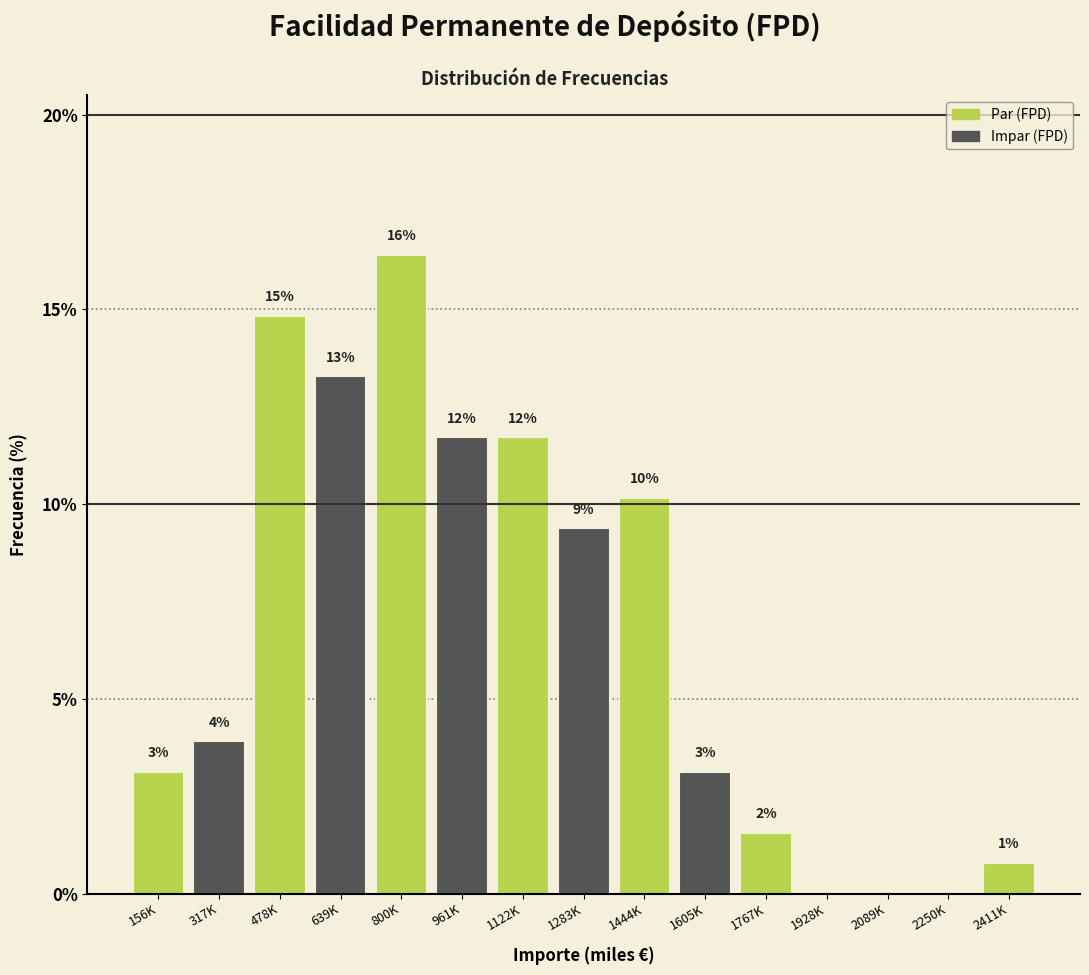

Are the bars horizontal?

No